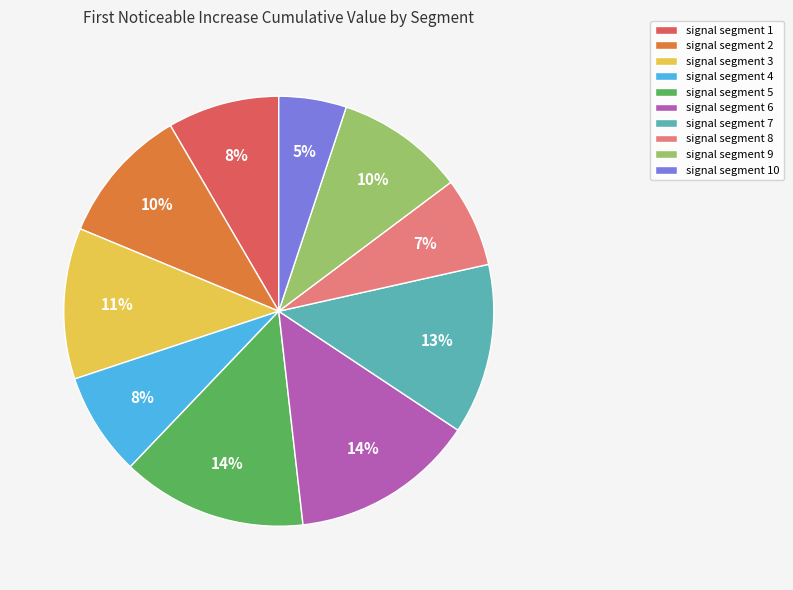

The signal segment 7 slice represents 6% of the pie. True or false?

False